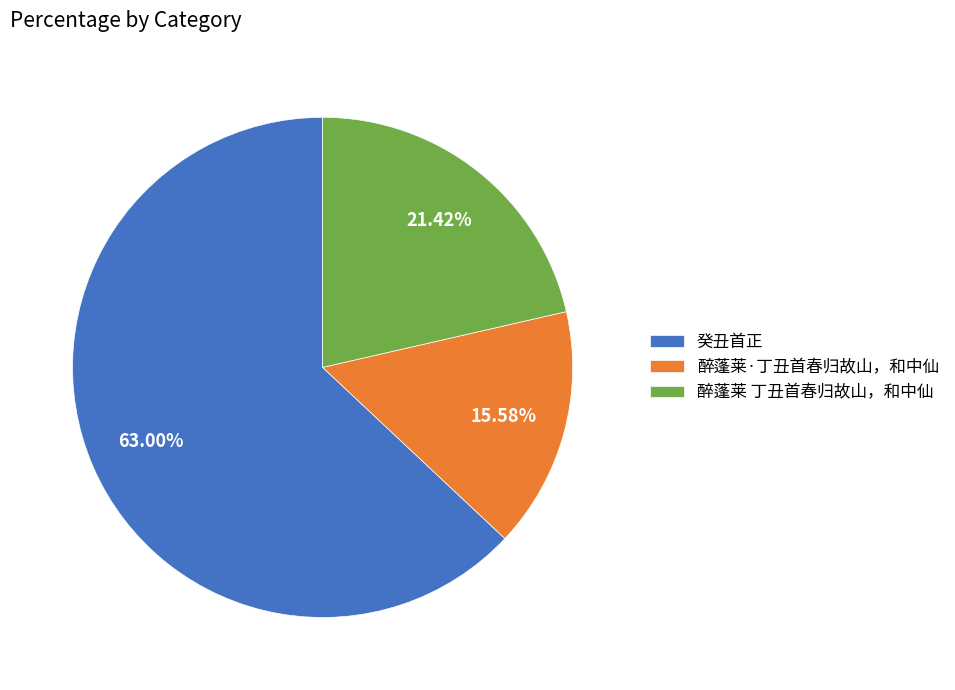

Is there any slice that represents more than half of the pie?

Yes